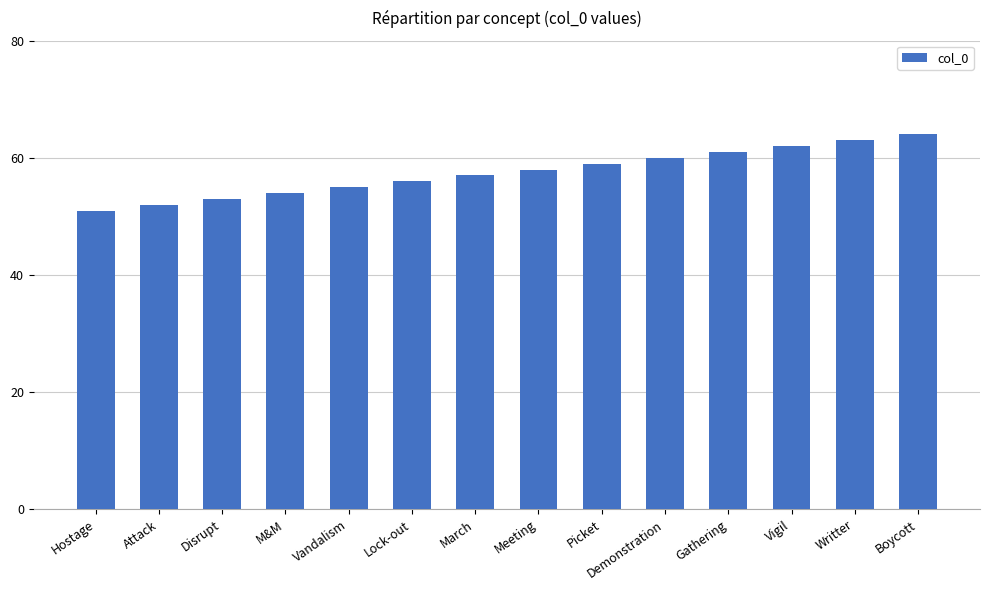

What is the ratio of the value at March to the value at Disrupt?

1.1